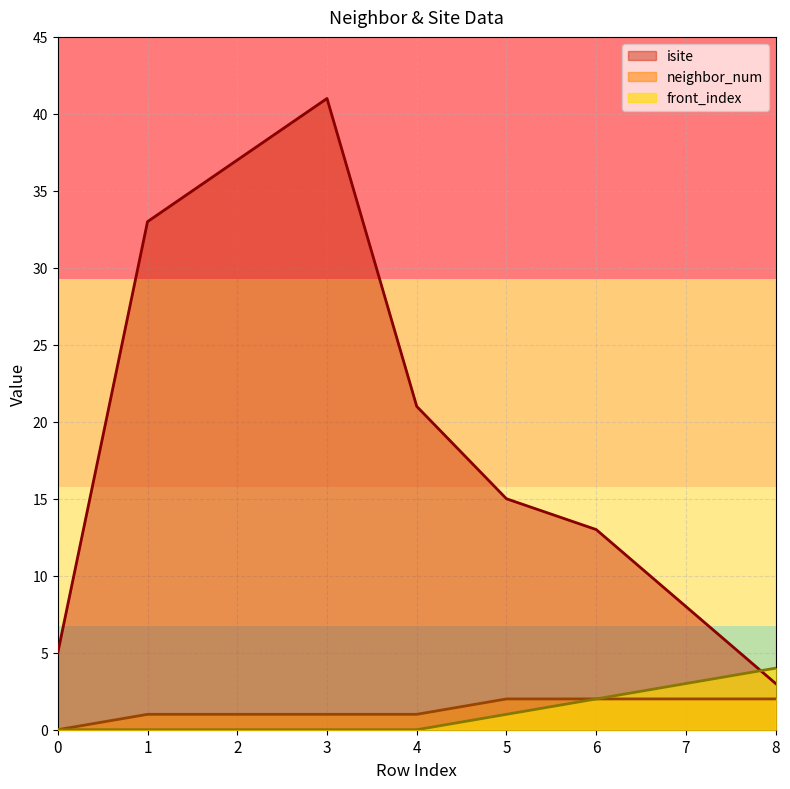

How many data points in isite are less than 15?

4